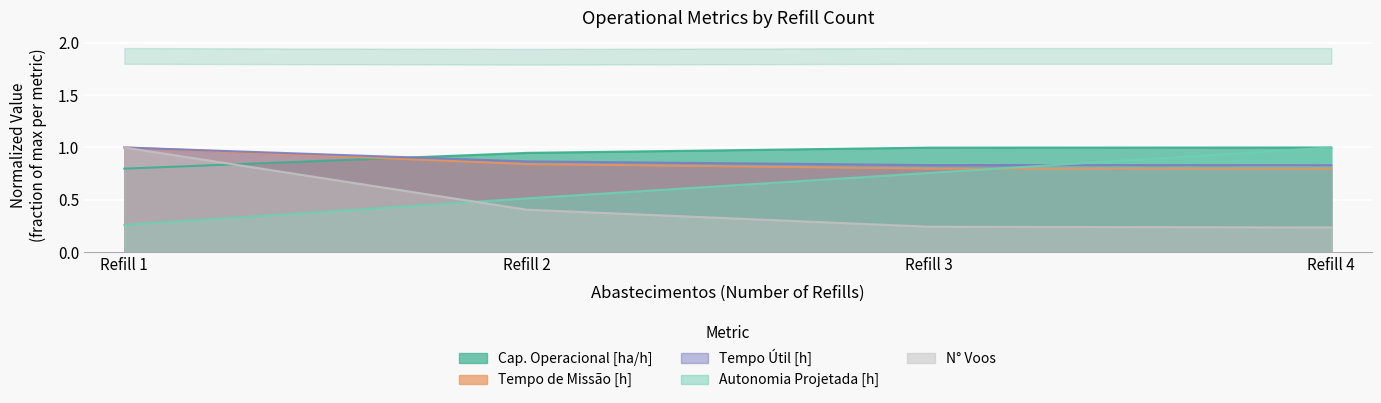

What is the difference between the maximum and minimum values in the N Voos series?

0.8